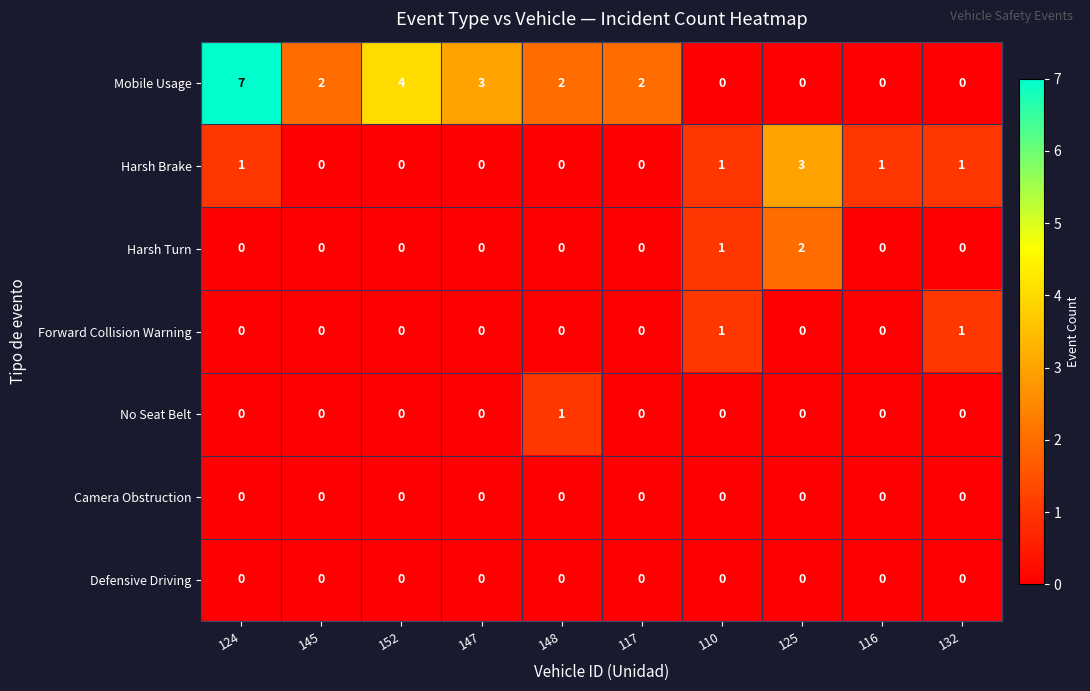

Which series has the widest spread of values?

Mobile Usage